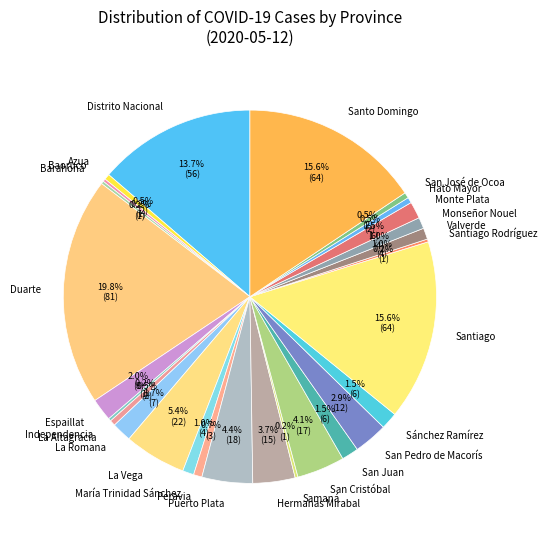

Which has a higher value, San José de Ocoa or Espaillat?

Espaillat